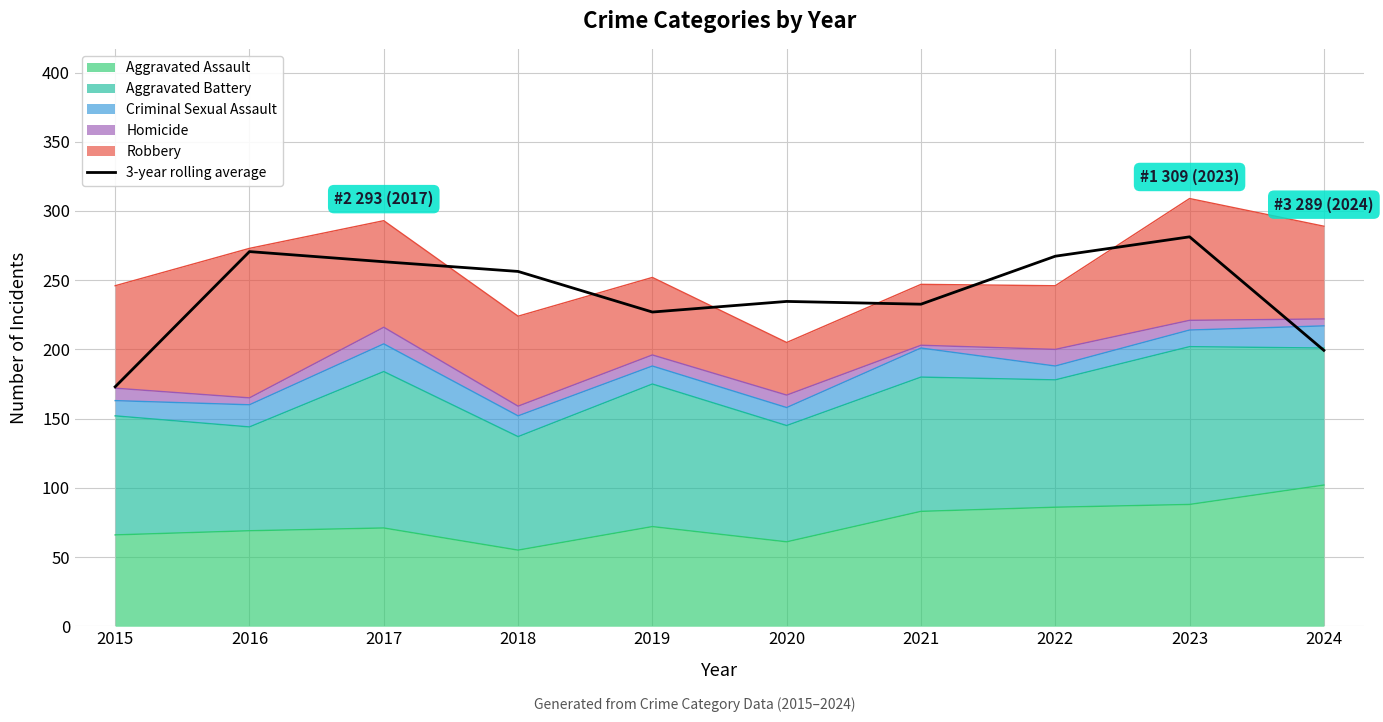

True or false: there are more than 1 points higher than both neighbors.

True